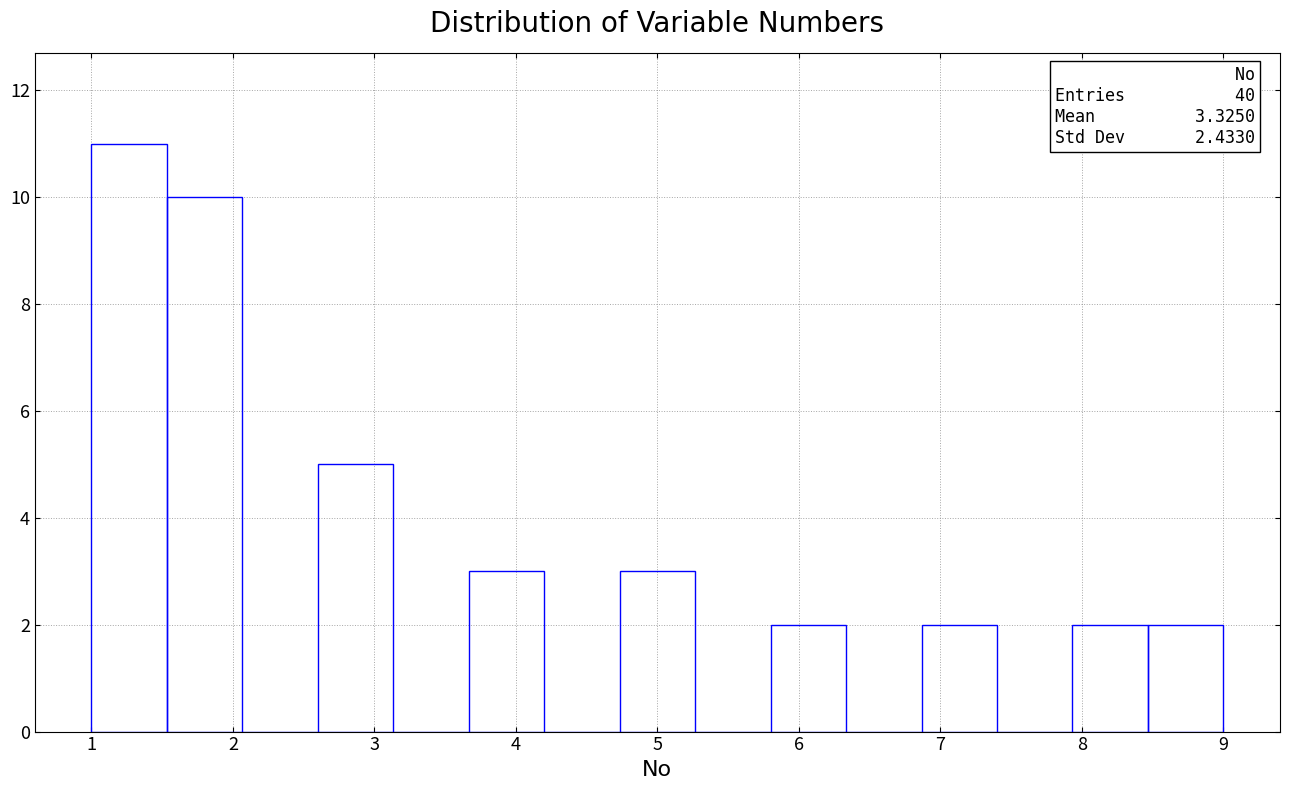

Over which range of the x-axis is the bar tallest?

1.0 to 1.5